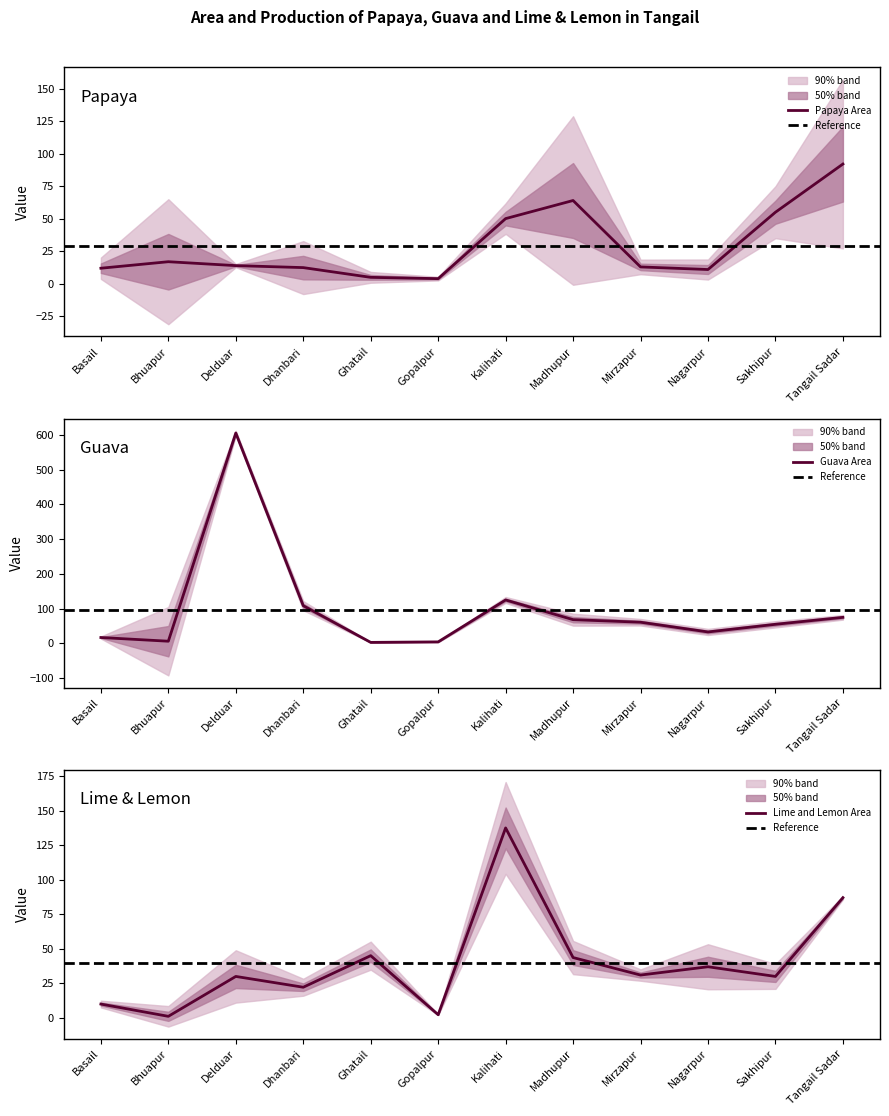

List the series in order of their overall mean, highest first.

Guava Area, Lime and Lemon Area, Papaya Area